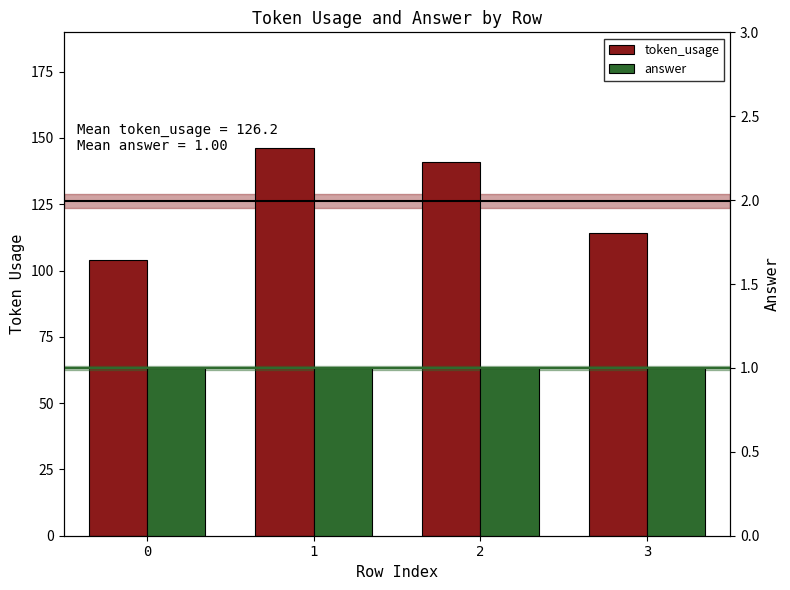

What is the lowest value of the answer series?

1